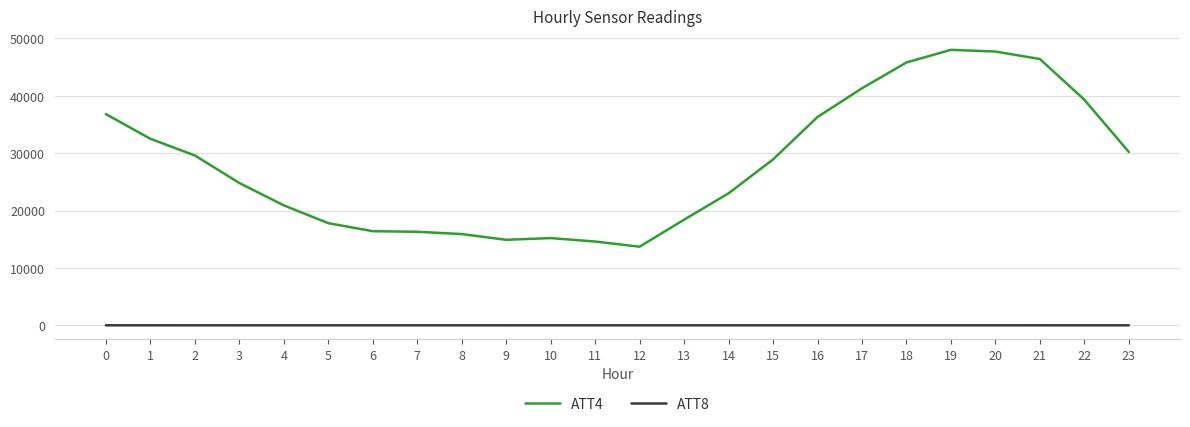

Which series has the widest spread of values?

ATT4